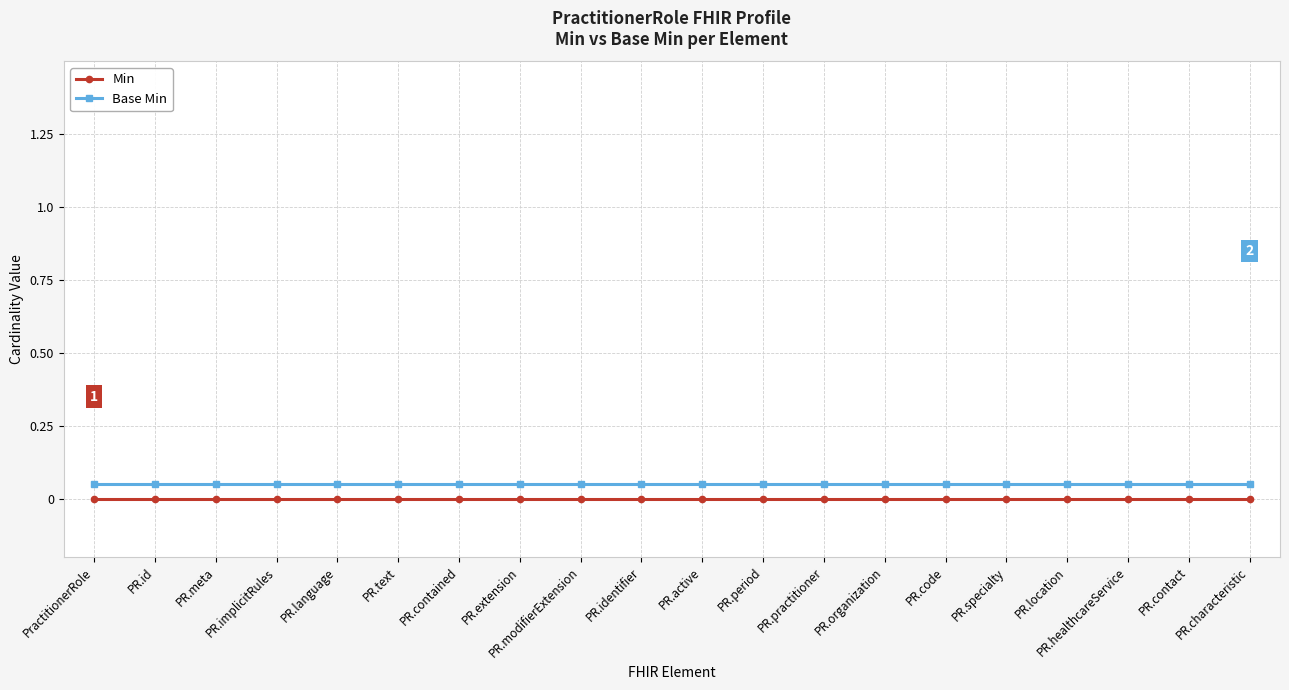

True or false: Min and Base Min intersect in this chart.

False